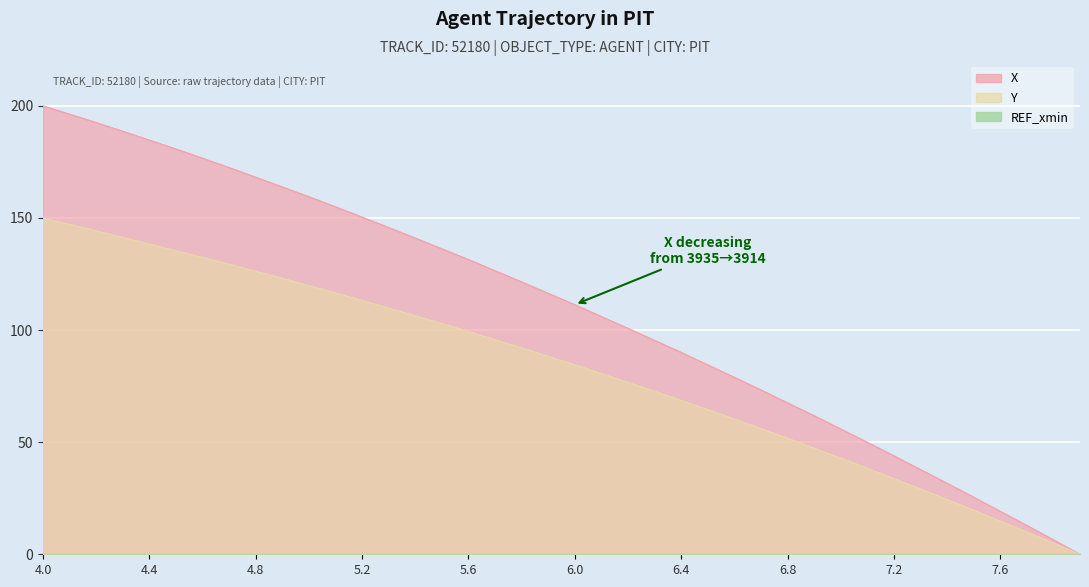

Which has a higher value, 5.0 or 7.4?

5.0